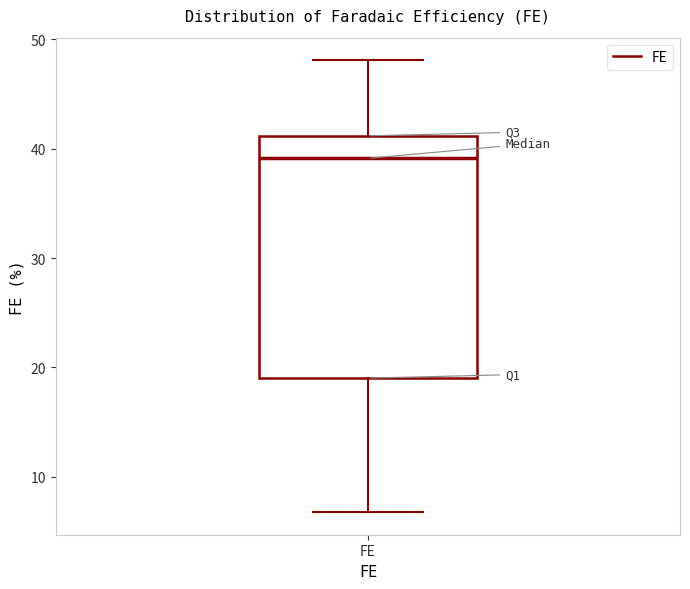

Transcribe this box plot: give where the median line is, the range the box spans, and where the two whiskers end, as read against the y-axis. The values are not printed on the chart, so give them approximately, as read against the axis.

median 39, box 19 to 41, whiskers 7 to 48